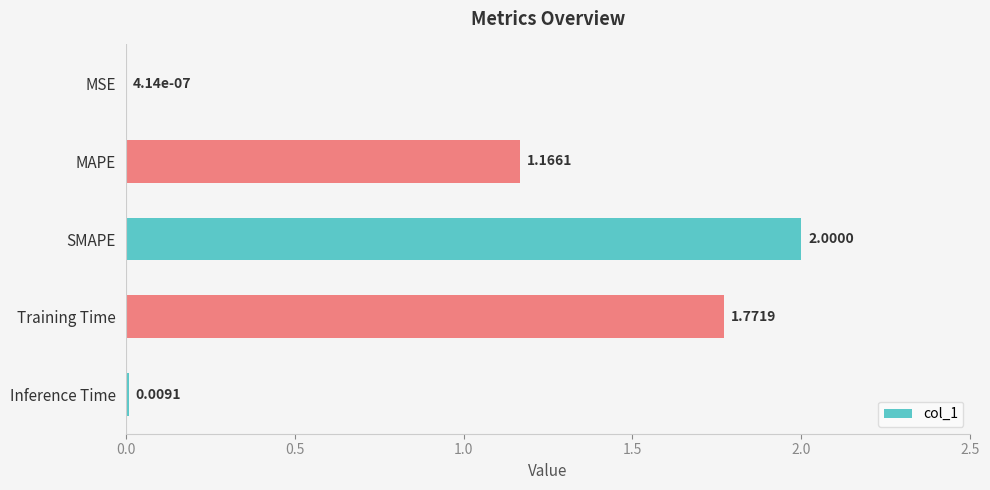

Where is the data nearest to the value 1?

MAPE